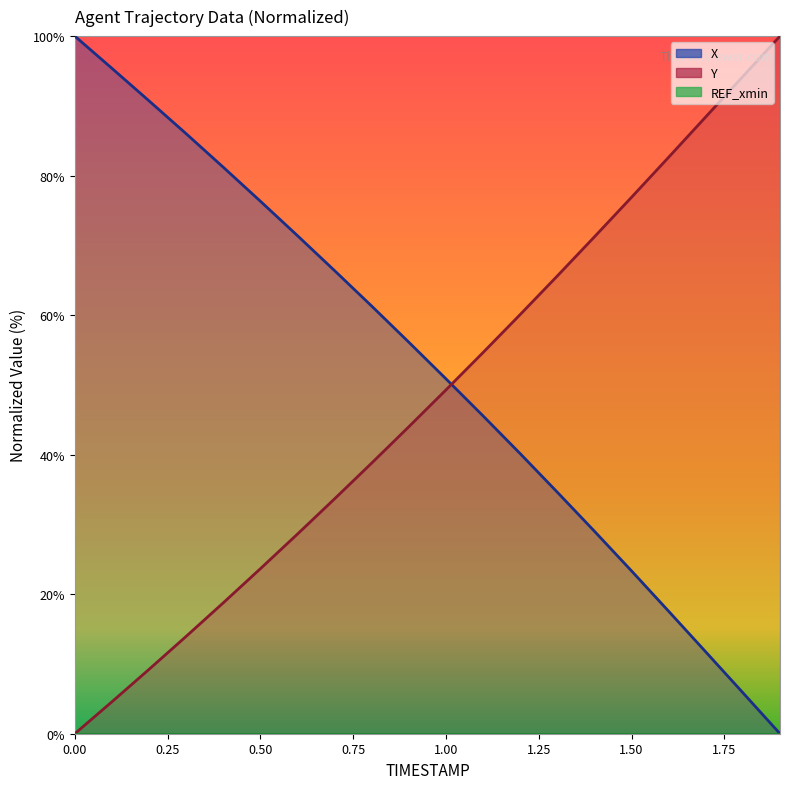

Which series ends up on top after the final intersection of X and Y?

Y